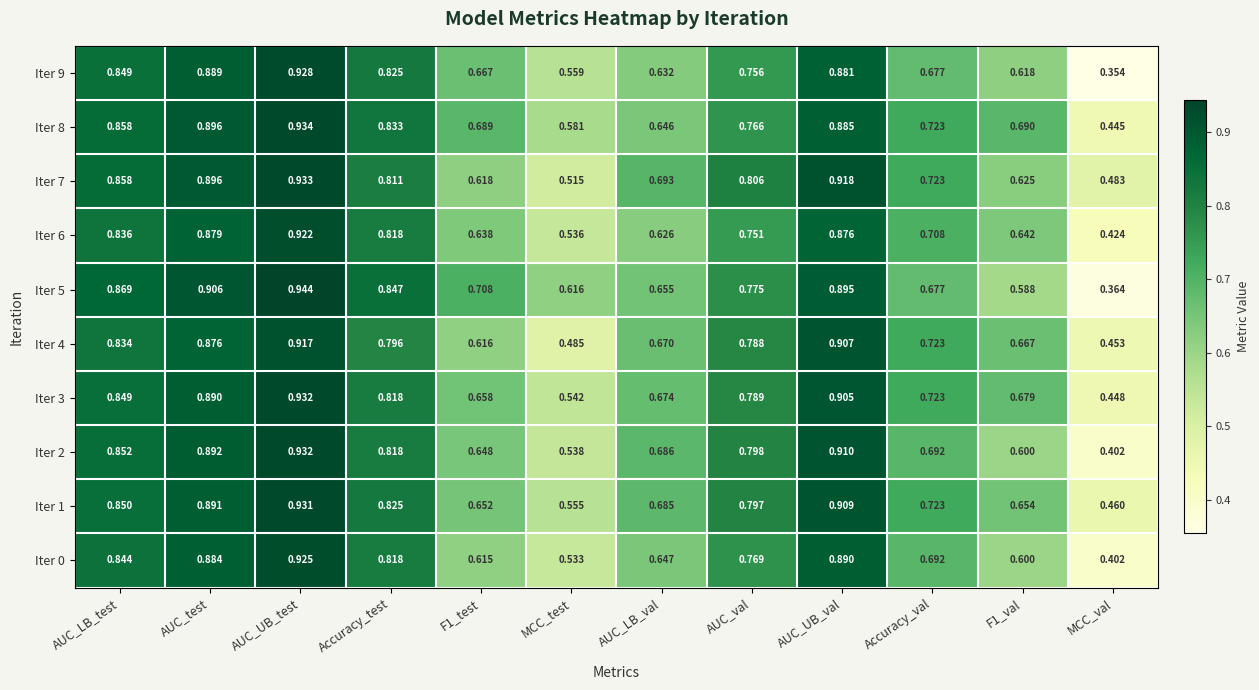

At which category is the sum across all series the highest?

AUC_UB_test